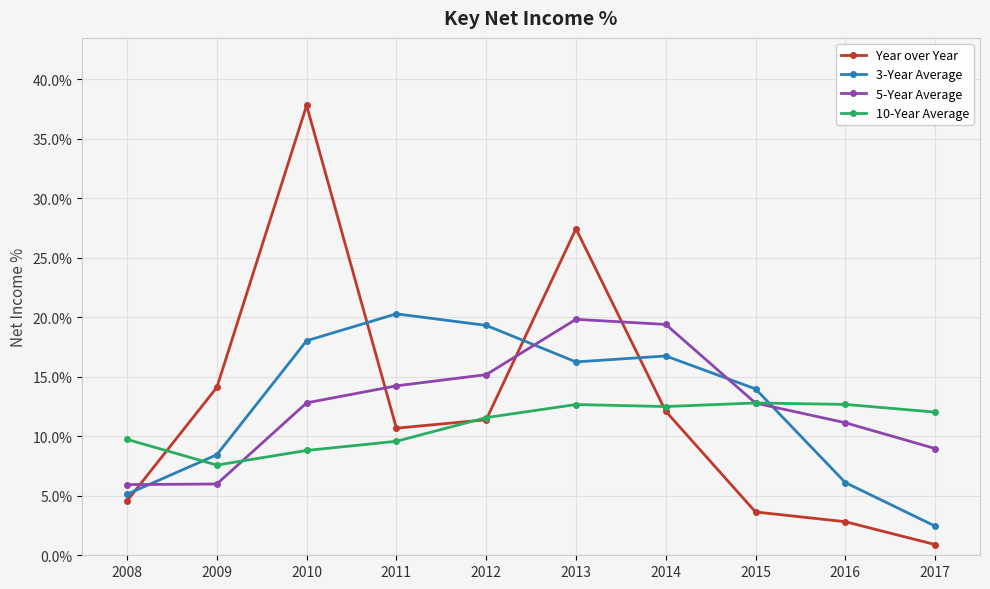

What is the difference between the maximum and second lowest values in the Year over Year series?

35.0